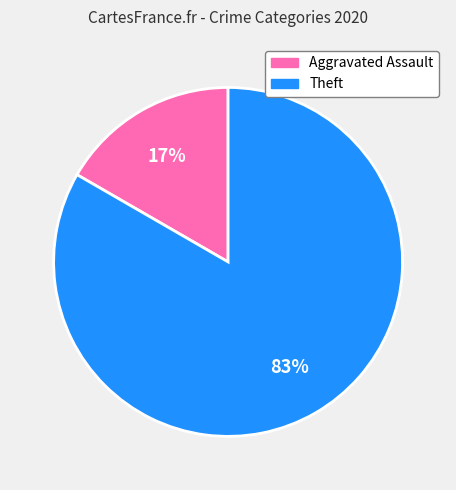

What percentage is the Theft slice, to the nearest percent?

83%